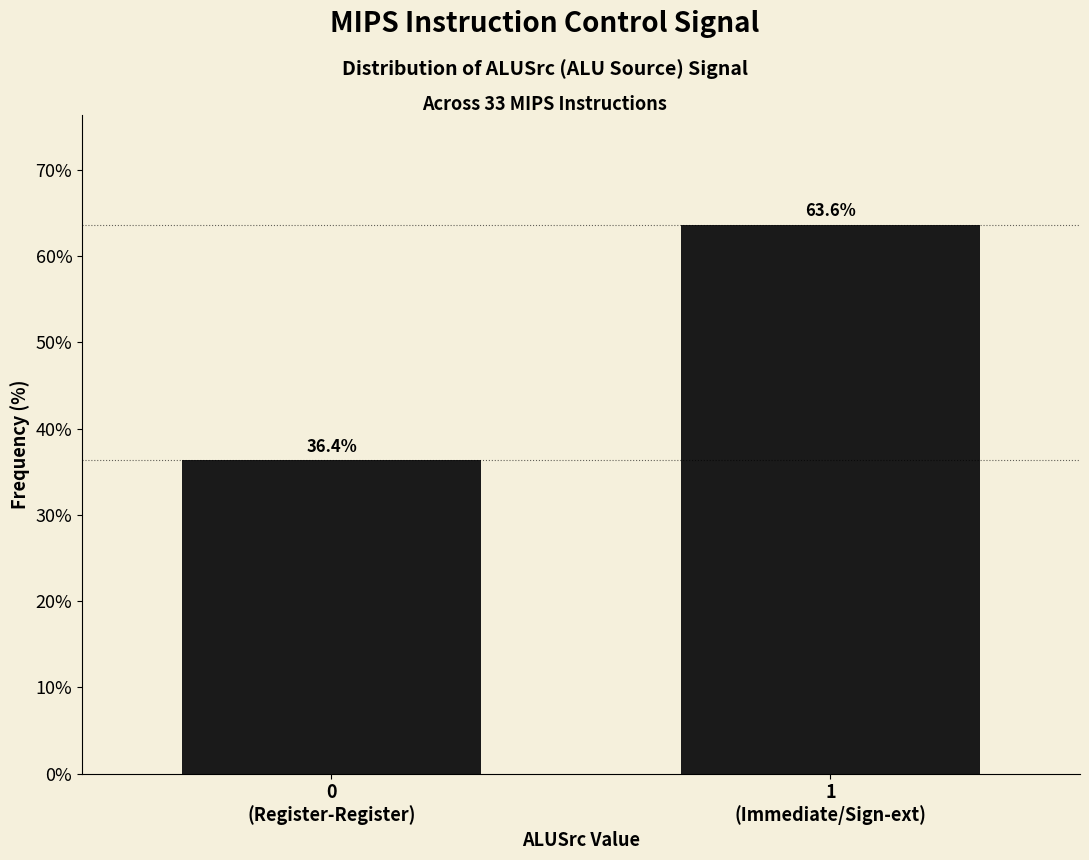

Reading left to right, extract all data points from this chart.

36.4	63.6